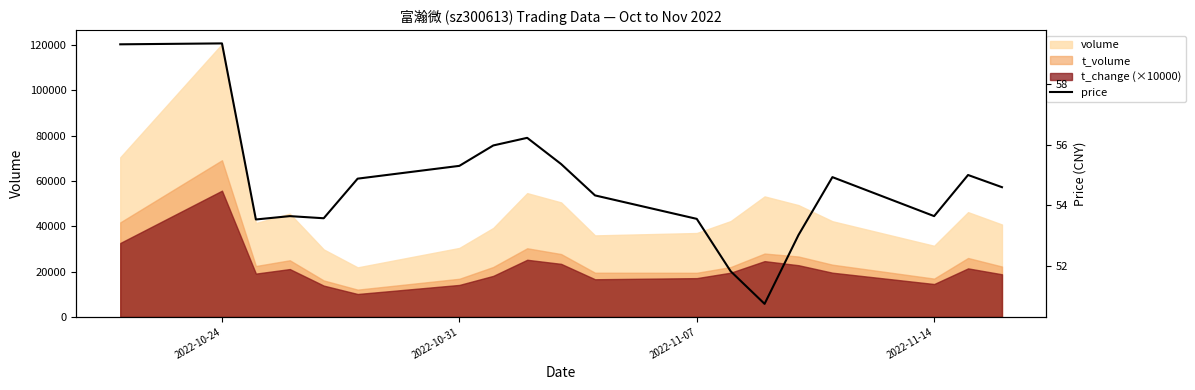

At which label does the data first exceed 54?

2022-10-24